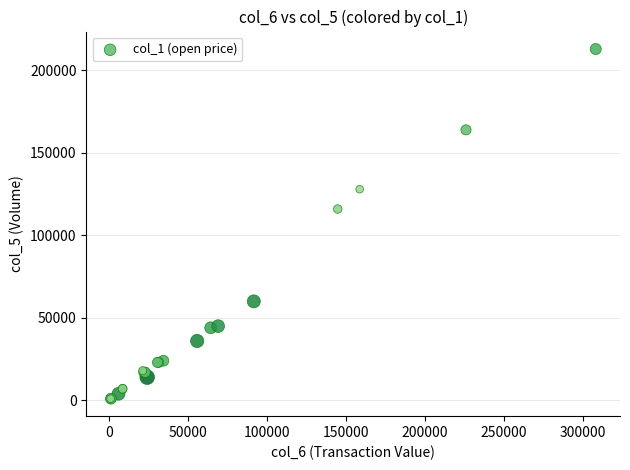

What Y value in the scatter plot is closest to 107000?

116000